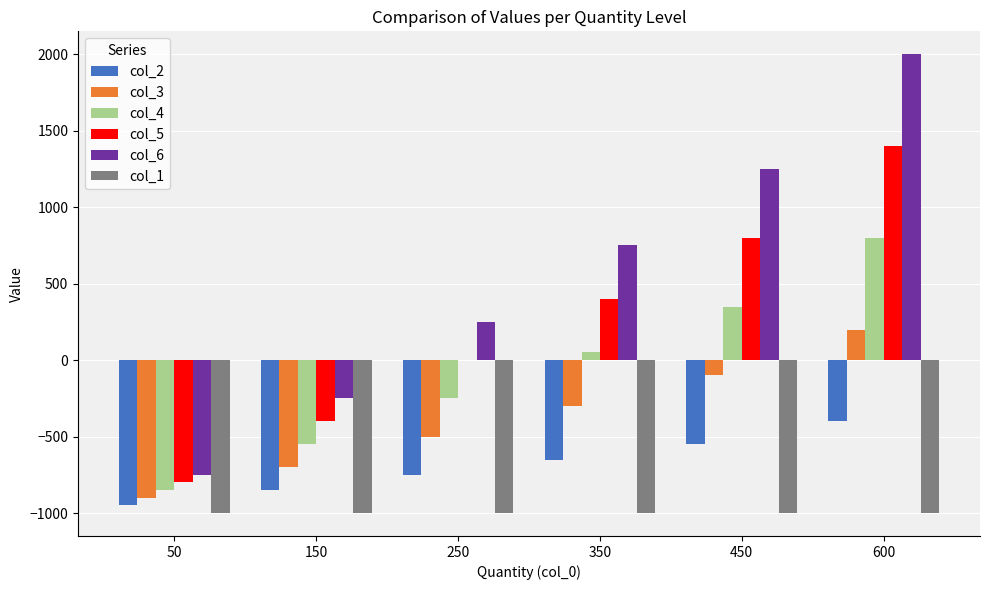

Is the value of col_3 at 450 greater than the value of col_1 at 600?

Yes